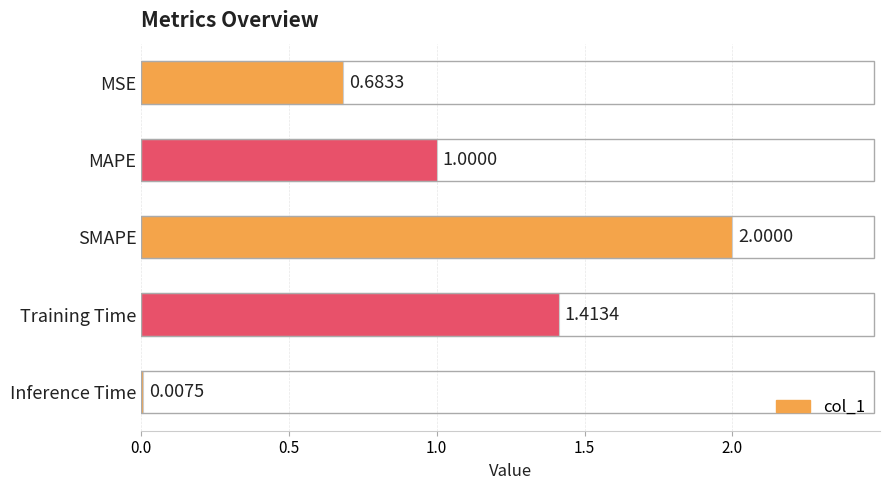

At which label is the value closest to 1?

MAPE